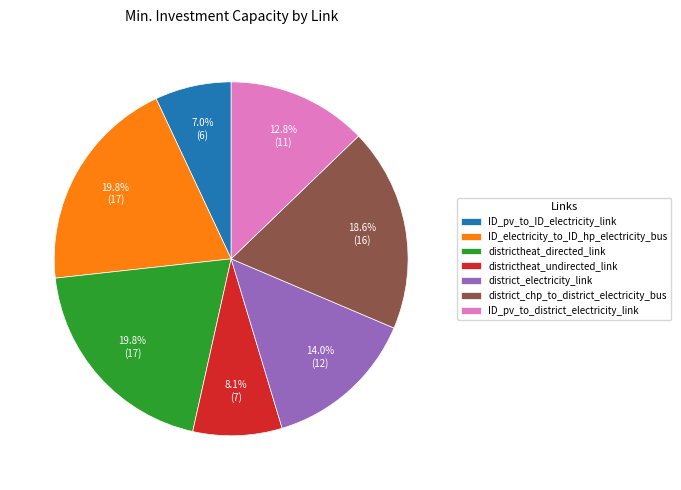

Count the number of slices in the pie.

7